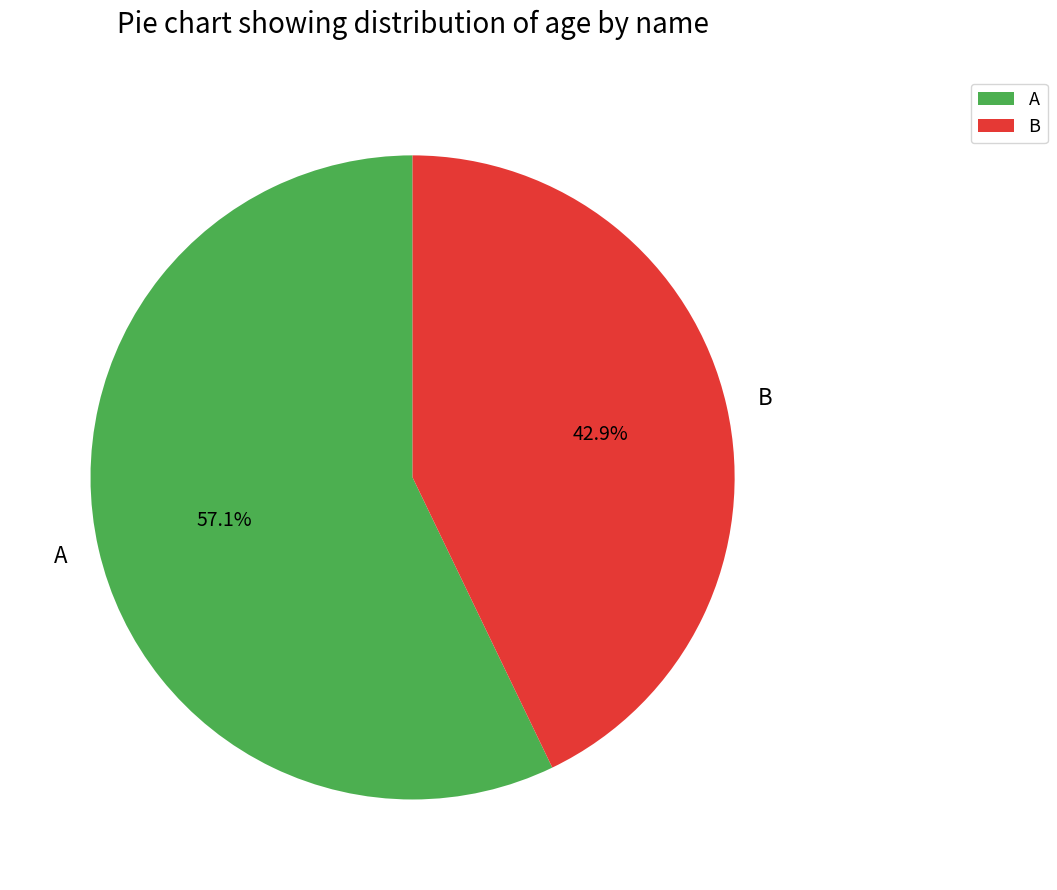

How many segments does this pie chart have?

2